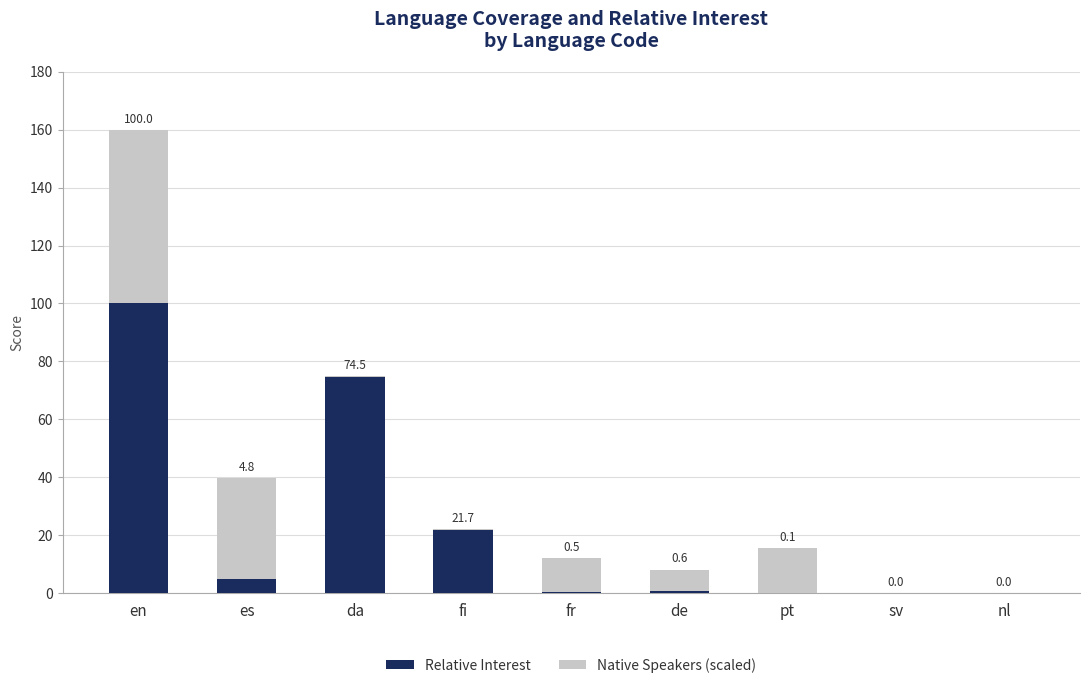

Reading right to left, transcribe the values for Relative Interest.

nl=0.0	sv=0.0	pt=0.1	de=0.6	fr=0.5	fi=21.7	da=74.5	es=4.8	en=100.0